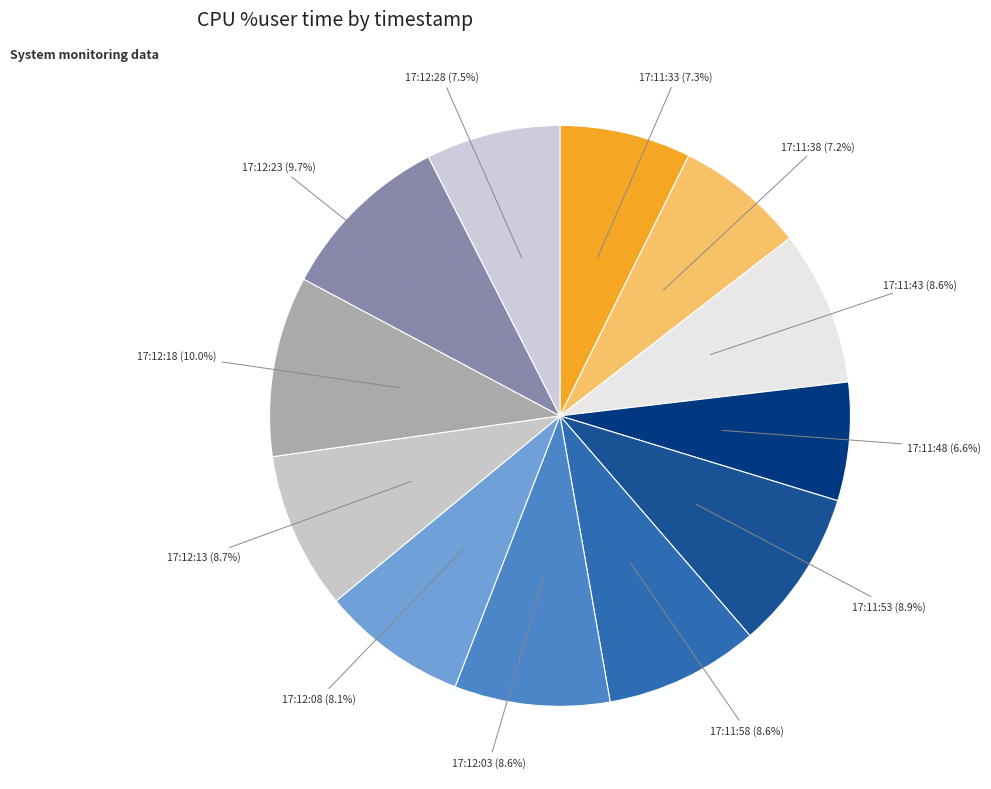

Count the number of slices in the pie.

12